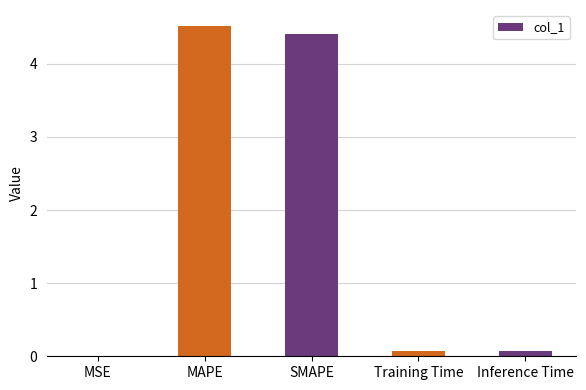

Which has a higher value, MSE or MAPE?

MAPE